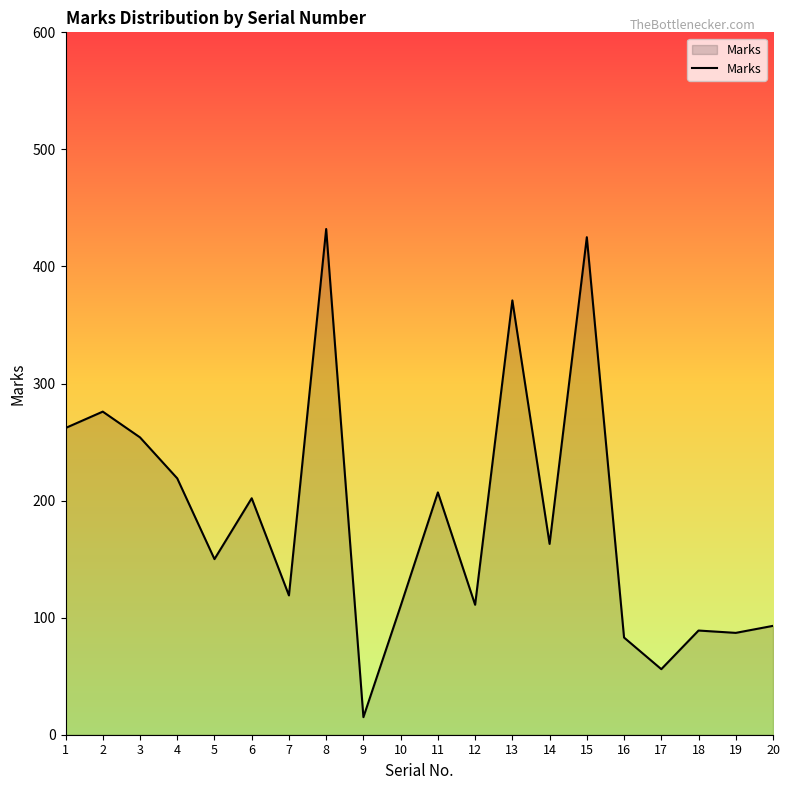

What is the ratio of the value at 16 to the value at 5?

0.6